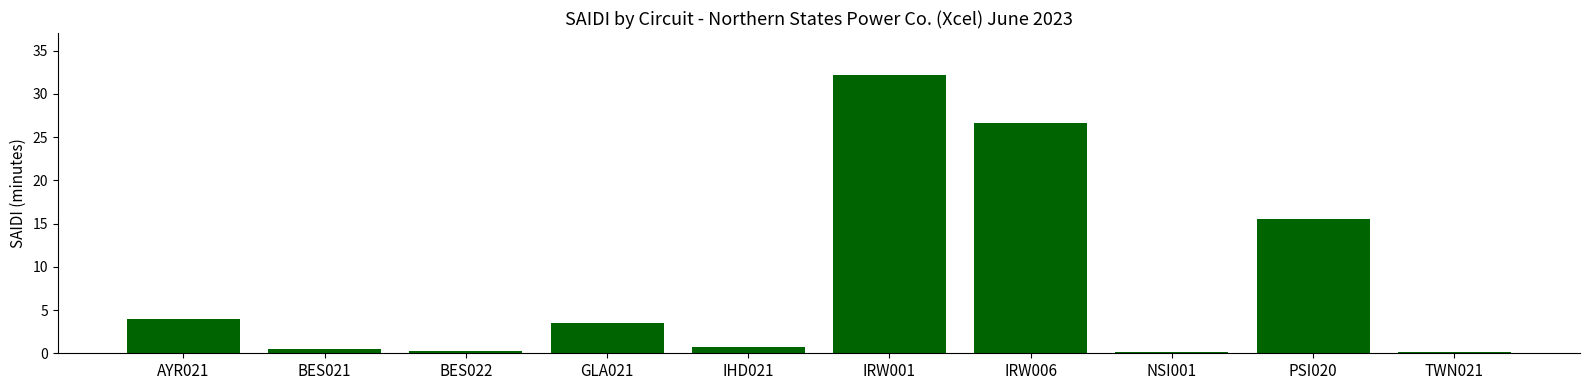

What is the maximum value shown in the chart?

32.2